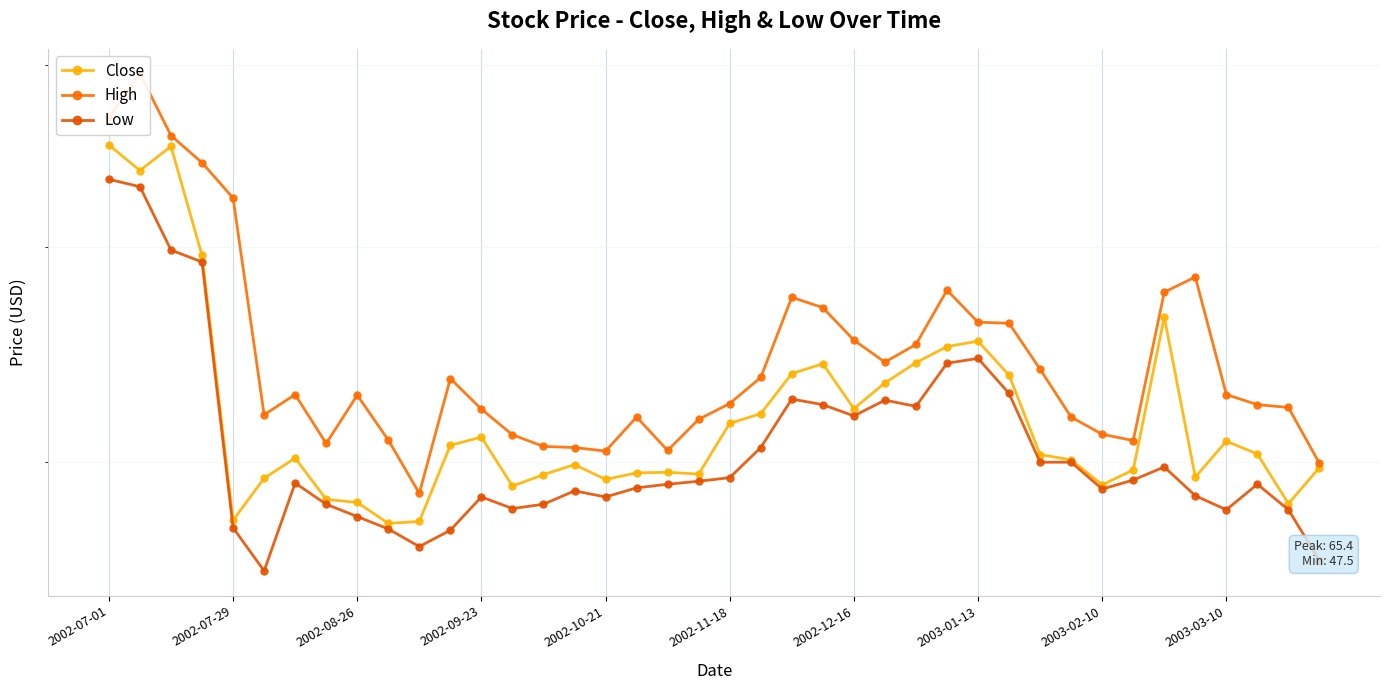

What is the sum of the High values at 21 and 18?

104.2